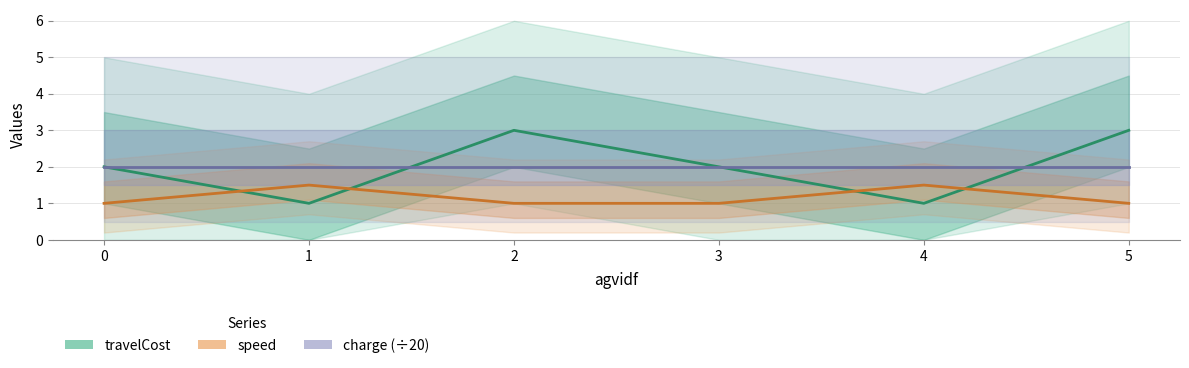

Reading right to left, extract all data points from this chart.

travelCost: 5=3.0	4=1.0	3=2.0	2=3.0	1=1.0	0=2.0
speed: 5=1.0	4=1.5	3=1.0	2=1.0	1=1.5	0=1.0
charge (÷20): 5=2.0	4=2.0	3=2.0	2=2.0	1=2.0	0=2.0